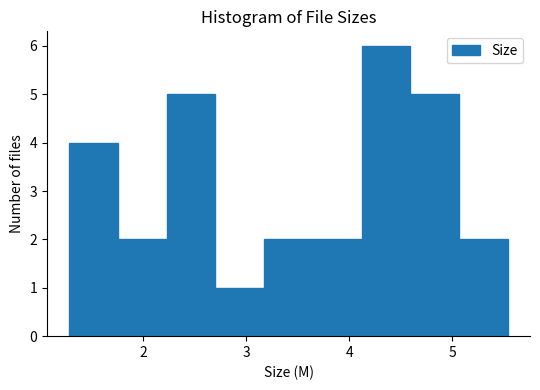

Reading left to right, list every bar in this chart as the range it spans on the x-axis followed by its height. Neither the bar edges nor the heights are printed on the chart, so give them approximately, as read against the axes.

1.3 to 1.8: 4
1.8 to 2.2: 2
2.2 to 2.7: 5
2.7 to 3.2: 1
3.2 to 3.6: 2
3.6 to 4.1: 2
4.1 to 4.6: 6
4.6 to 5.1: 5
5.1 to 5.5: 2